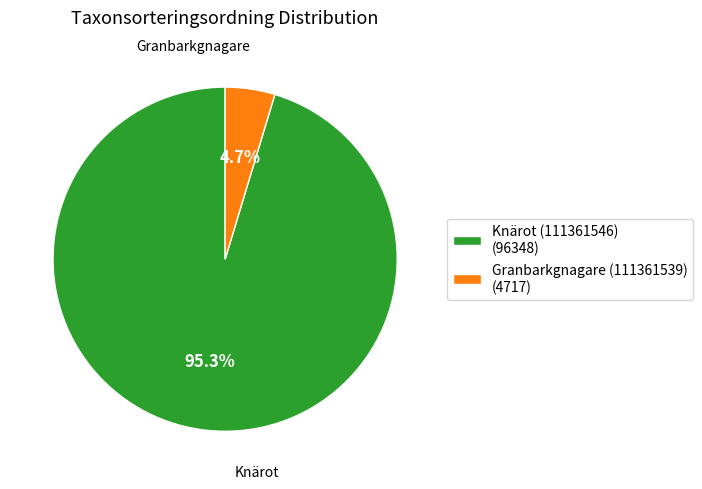

To the nearest percent, what portion does Granbarkgnagare (111361539) represent?

5%